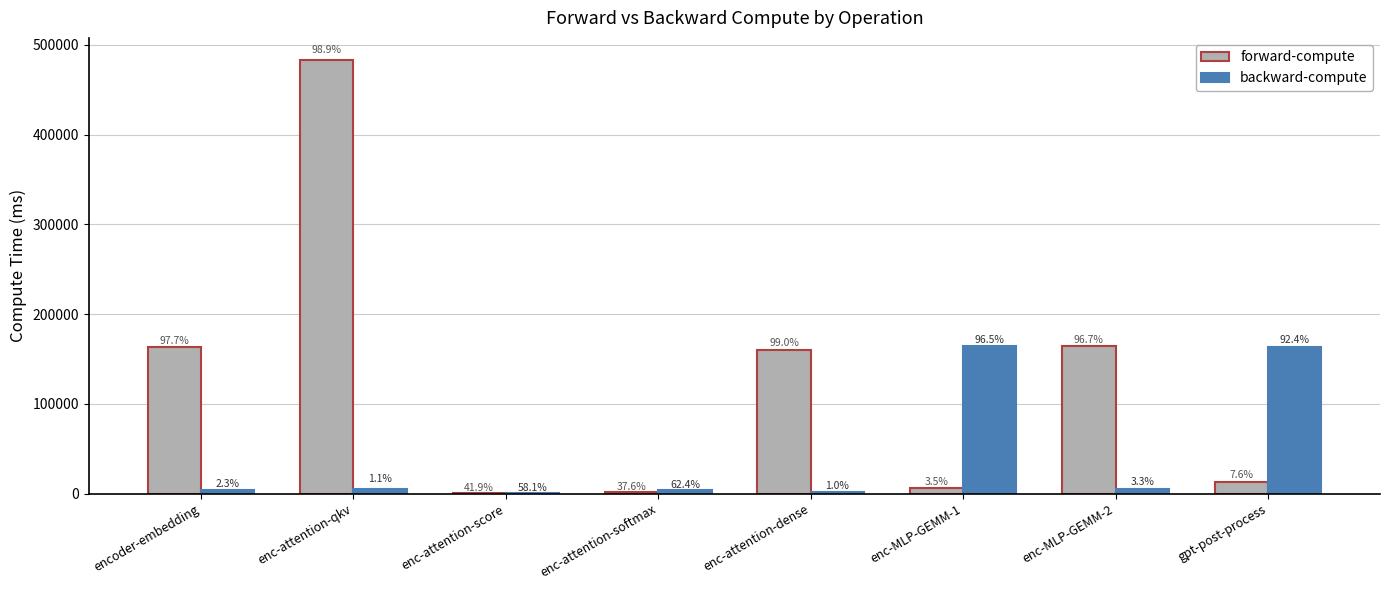

What are all the series names shown in the legend?

forward-compute, backward-compute